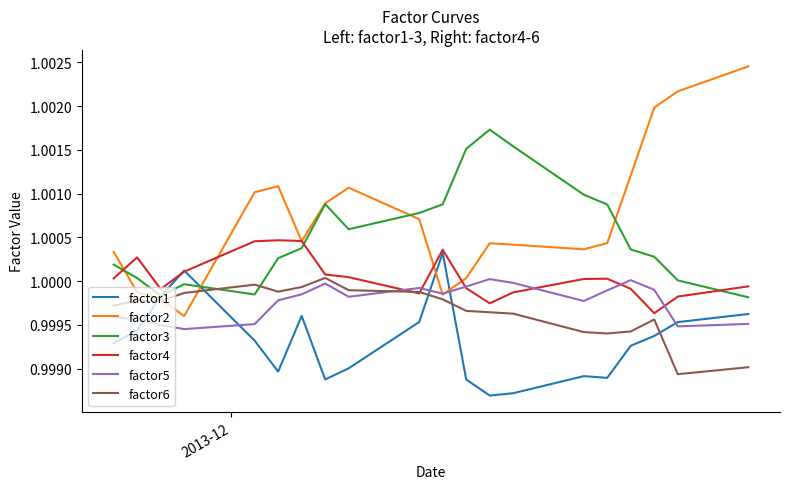

Which series has the largest total across all categories?

factor2